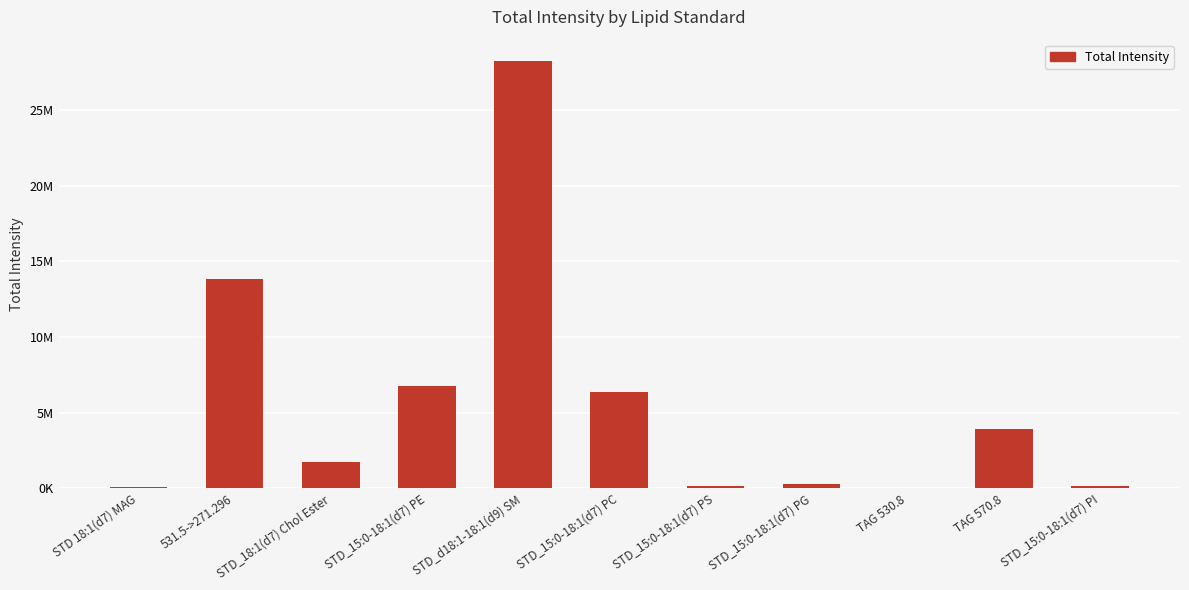

What value does the data have at STD_15:0-18:1(d7) PI?

176263.7